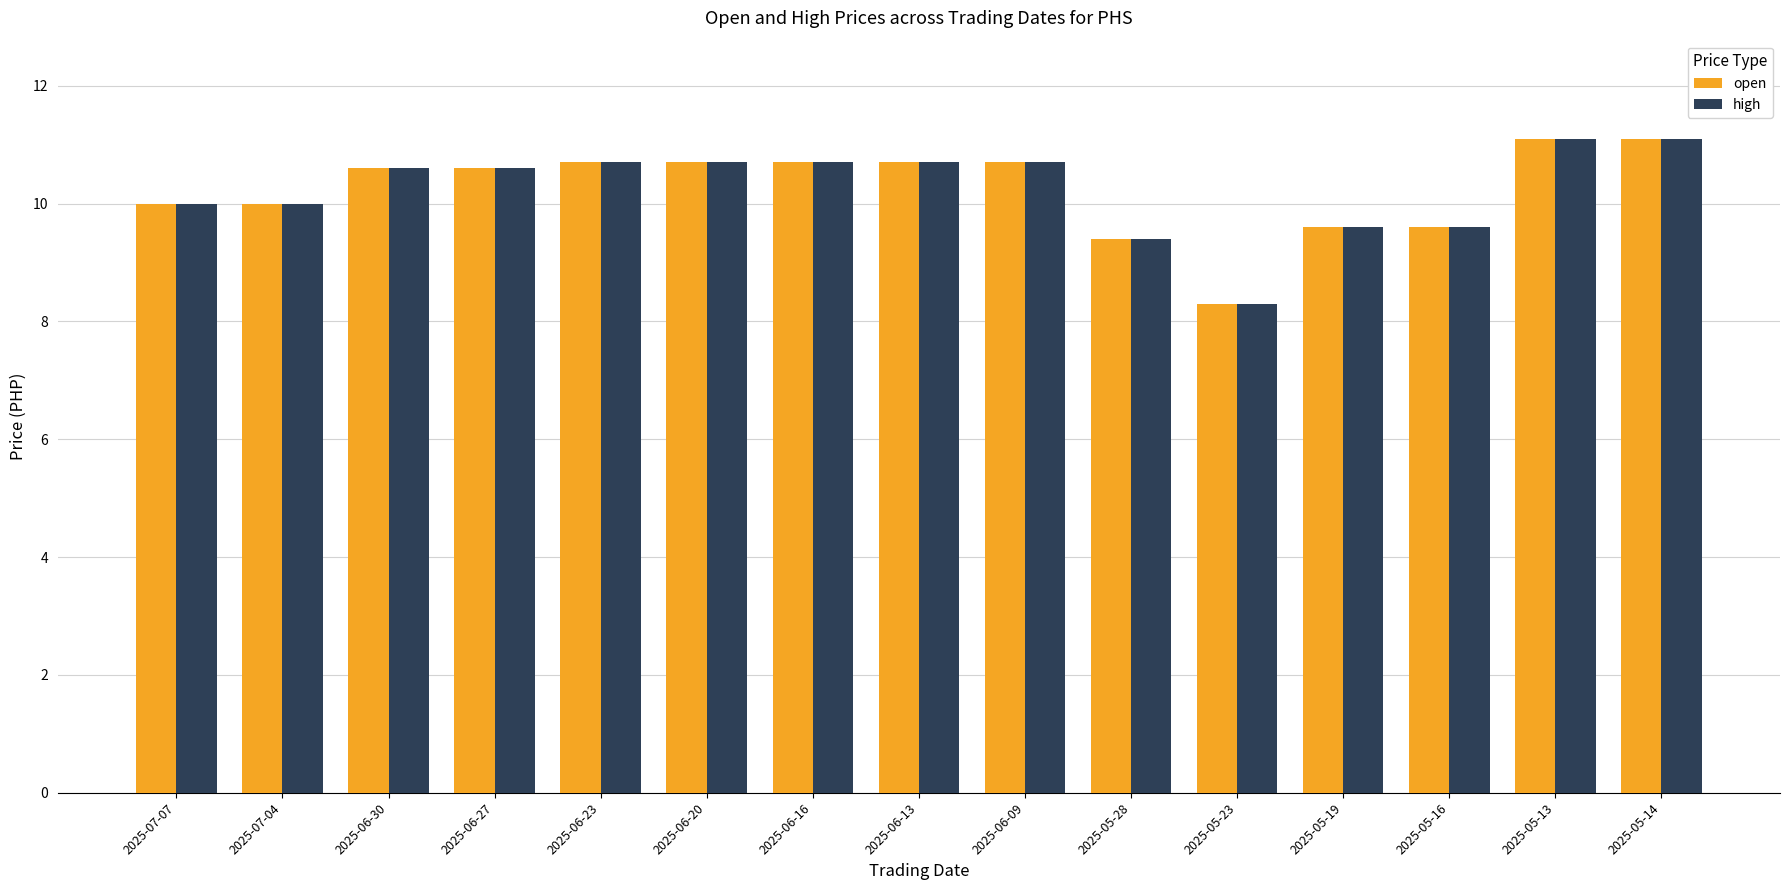

Is the value of high at 2025-07-04 greater than the value of open at 2025-05-13?

No